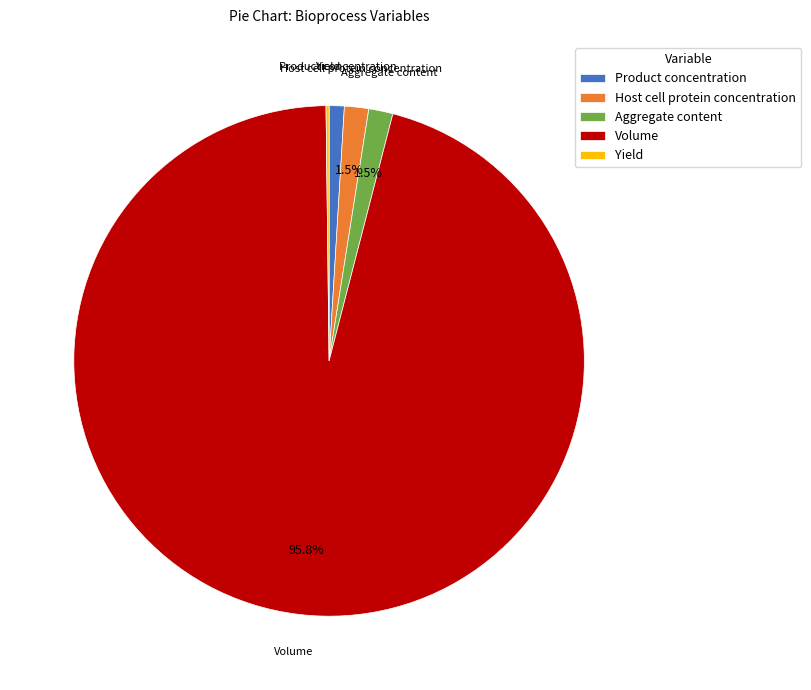

Is there any slice that represents more than half of the pie?

Yes